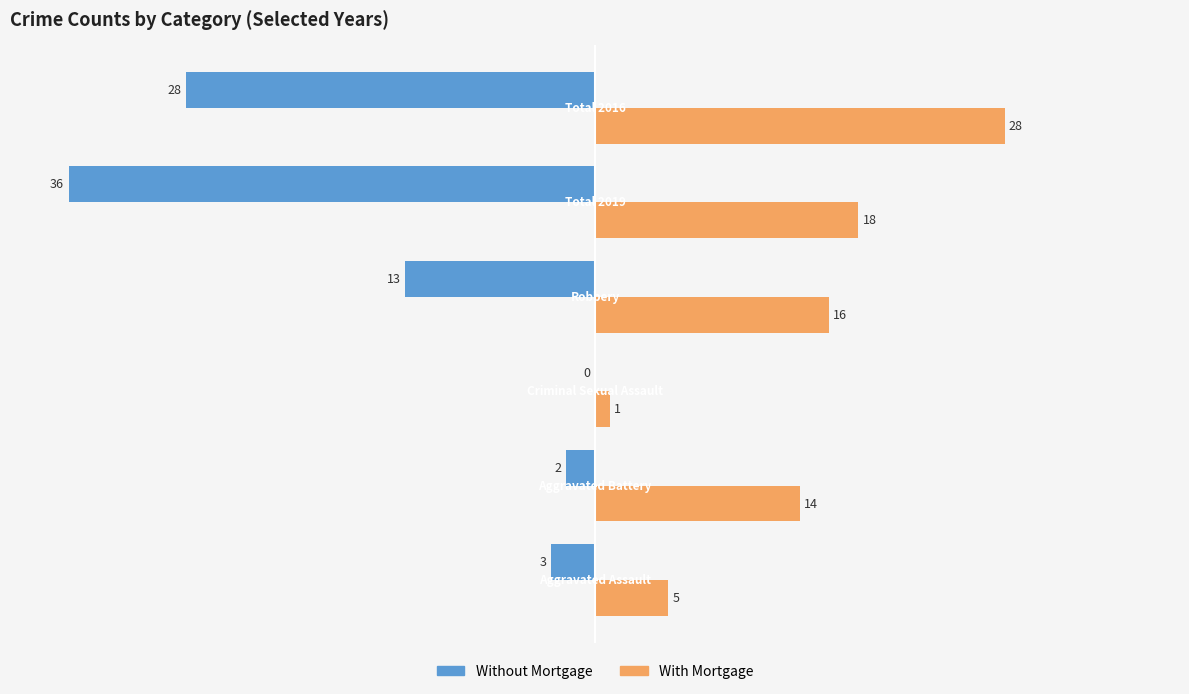

At which label does Without Mortgage reach its peak?

Criminal Sexual Assault